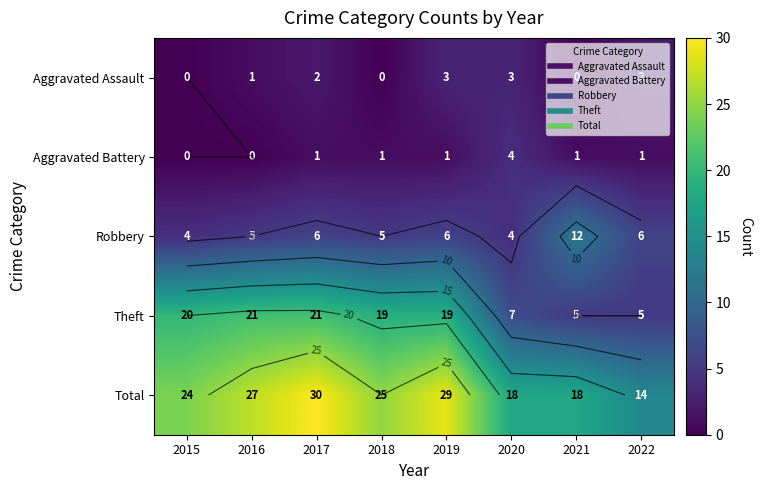

Between 2022 and 2017, which is larger?

2022